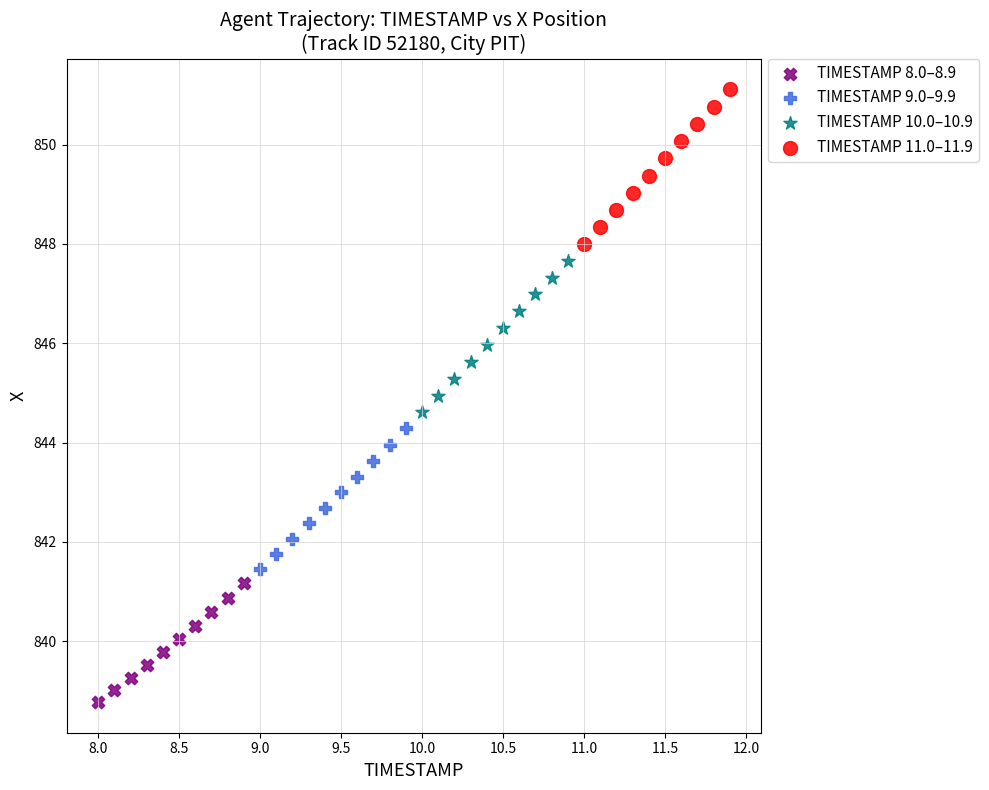

Which series reaches the maximum Y coordinate?

TIMESTAMP 11.0–11.9